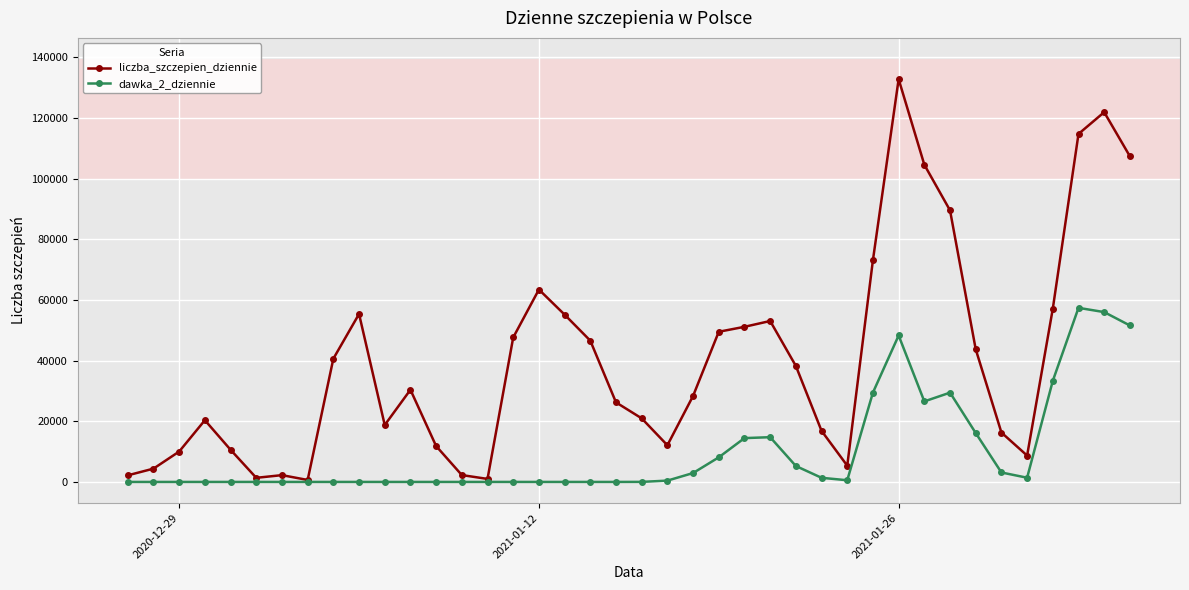

Which series has the widest spread of values?

liczba_szczepien_dziennie